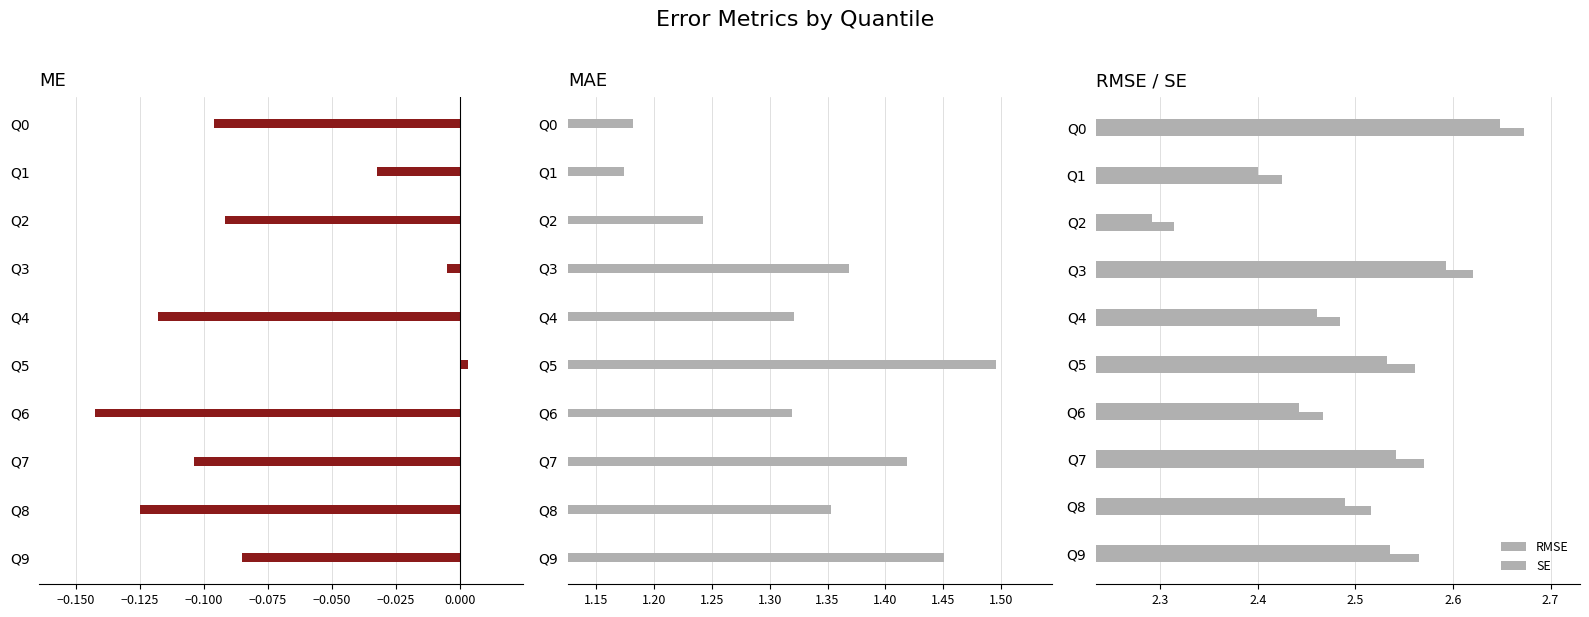

What is the sum of all MAE values?

13.3